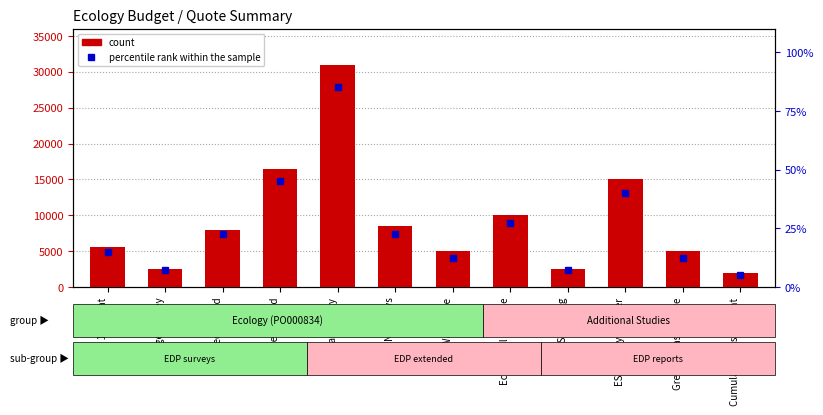

What is the average value of the percentile rank within the sample series?

0.1